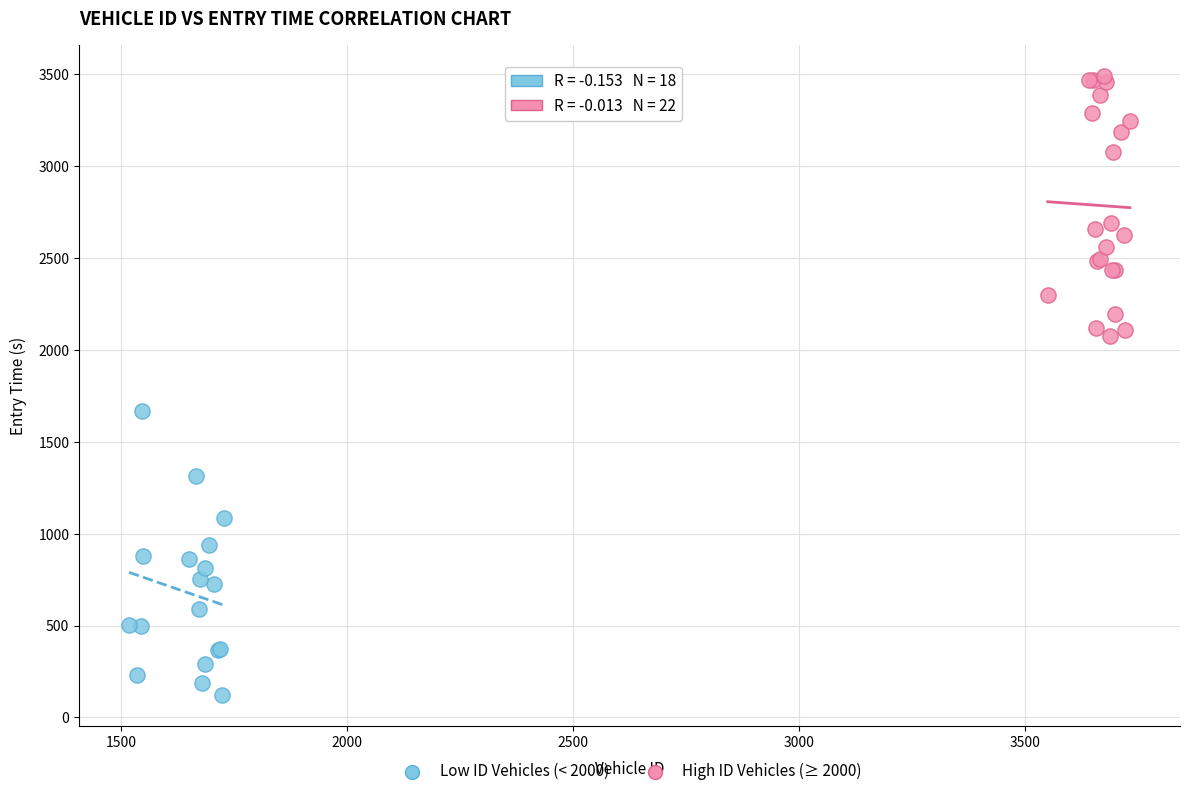

Which series reaches the maximum Y coordinate?

High ID Vehicles (≥ 2000)